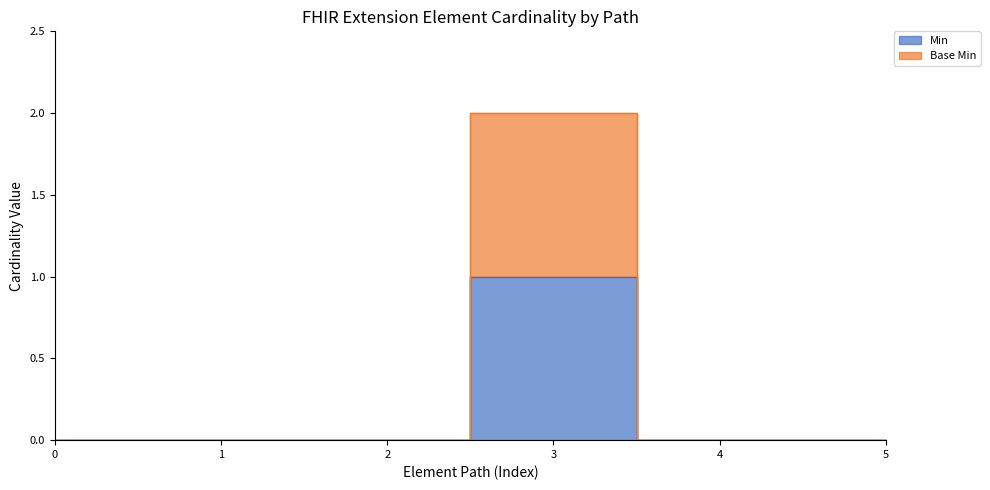

True or false: Base Min and Min intersect in this chart.

False